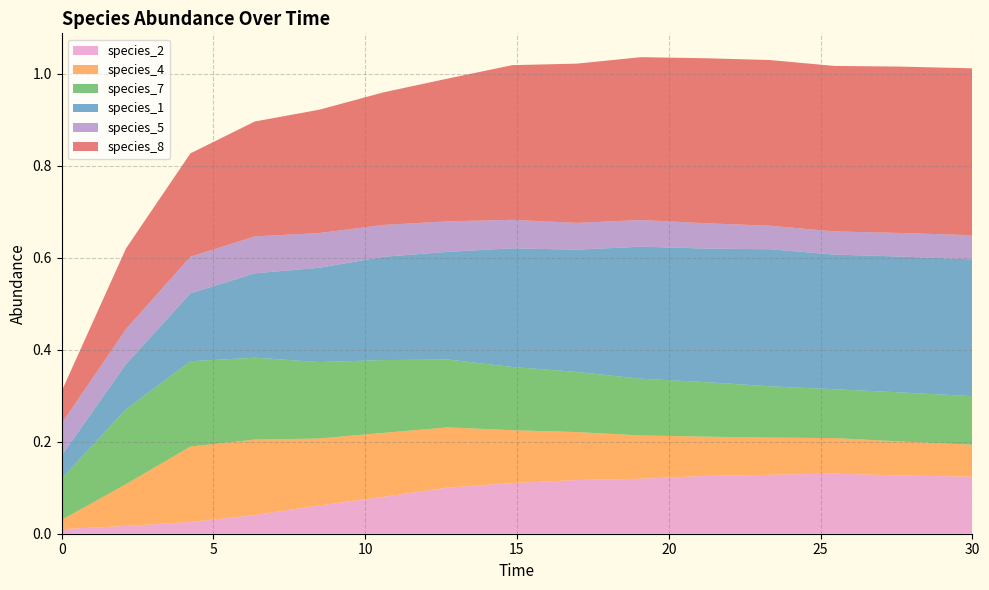

Reading left to right, transcribe all the data shown in this chart.

species_2: 0.0	0.0	0.0	0.0	0.1	0.1	0.1	0.1	0.1	0.1	0.1	0.1	0.1	0.1	0.1
species_4: 0.0	0.1	0.2	0.2	0.1	0.1	0.1	0.1	0.1	0.1	0.1	0.1	0.1	0.1	0.1
species_7: 0.1	0.2	0.2	0.2	0.2	0.2	0.1	0.1	0.1	0.1	0.1	0.1	0.1	0.1	0.1
species_1: 0.1	0.1	0.1	0.2	0.2	0.2	0.2	0.3	0.3	0.3	0.3	0.3	0.3	0.3	0.3
species_5: 0.1	0.1	0.1	0.1	0.1	0.1	0.1	0.1	0.1	0.1	0.1	0.1	0.1	0.1	0.1
species_8: 0.1	0.2	0.2	0.2	0.3	0.3	0.3	0.3	0.3	0.4	0.4	0.4	0.4	0.4	0.4